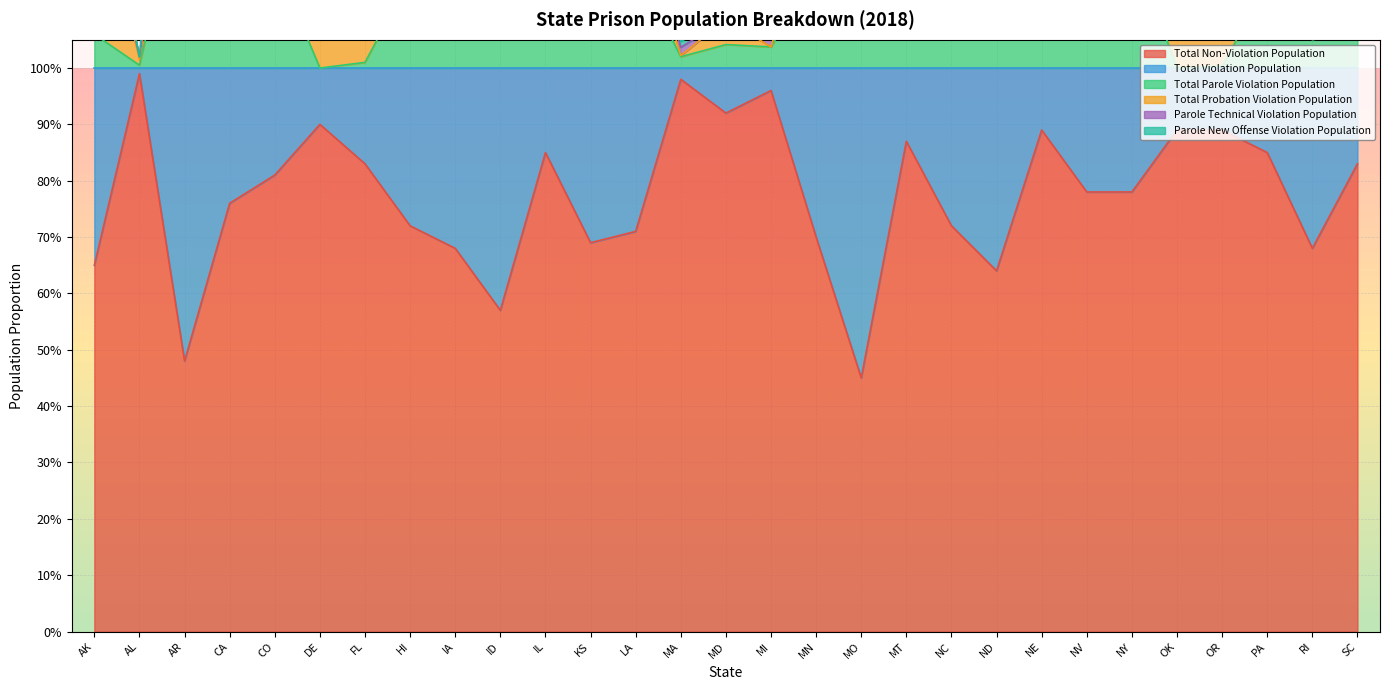

What is the label of the 22nd point from the left?

NE